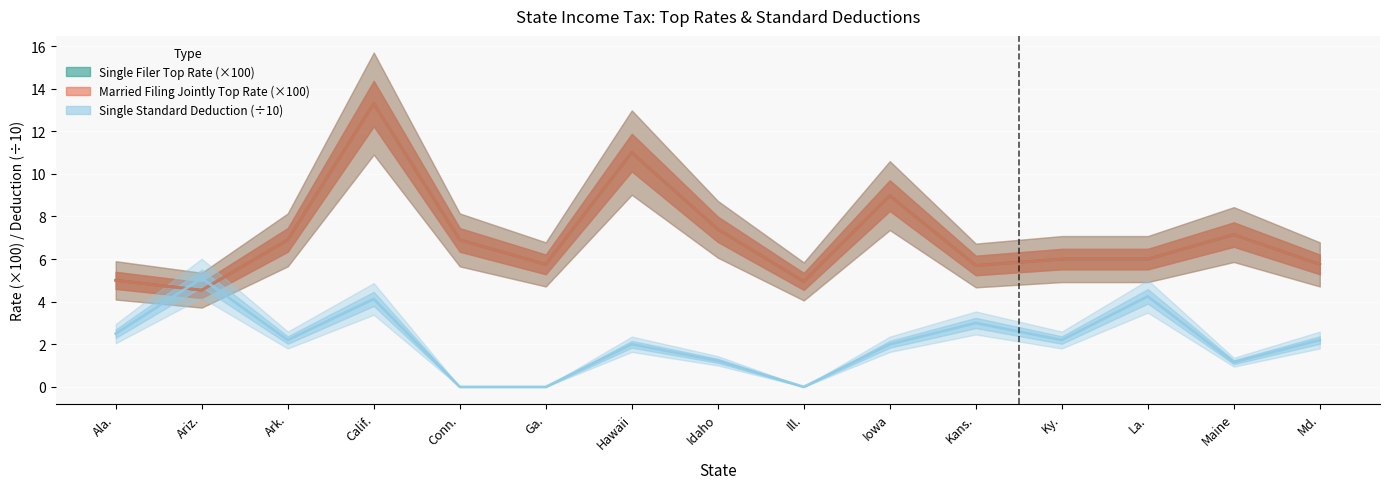

At which category does Single Standard Deduction (hundreds) reach its first local peak?

Ariz.